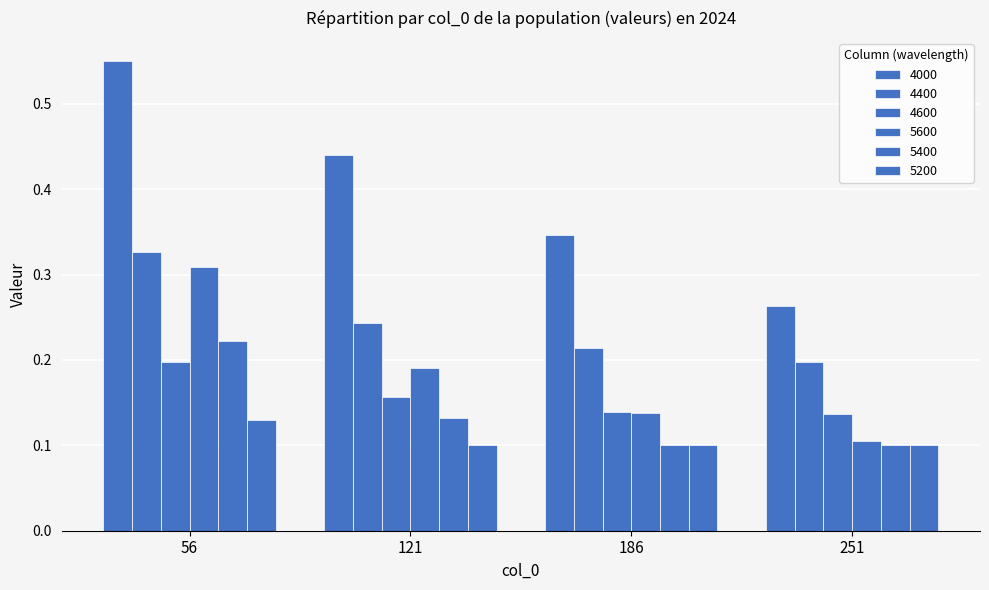

How many categories are shown in the chart?

4